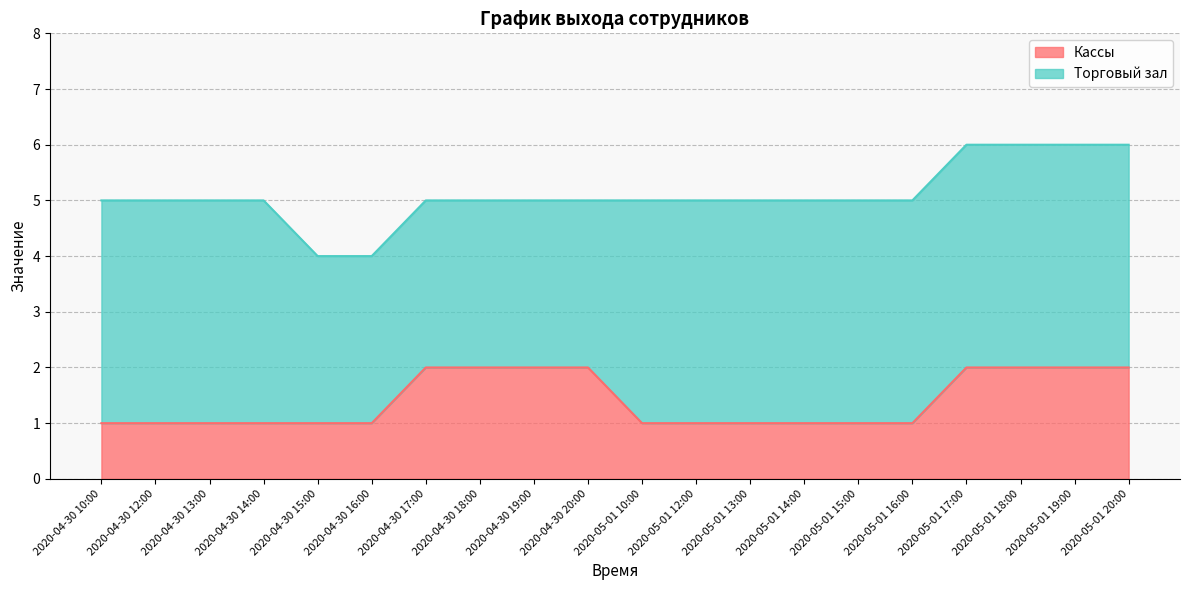

Rank the categories by value from lowest to highest.

2020-04-30 10:00, 2020-04-30 12:00, 2020-04-30 13:00, 2020-04-30 14:00, 2020-04-30 15:00, 2020-04-30 16:00, 2020-05-01 10:00, 2020-05-01 12:00, 2020-05-01 13:00, 2020-05-01 14:00, 2020-05-01 15:00, 2020-05-01 16:00, 2020-04-30 17:00, 2020-04-30 18:00, 2020-04-30 19:00, 2020-04-30 20:00, 2020-05-01 17:00, 2020-05-01 18:00, 2020-05-01 19:00, 2020-05-01 20:00